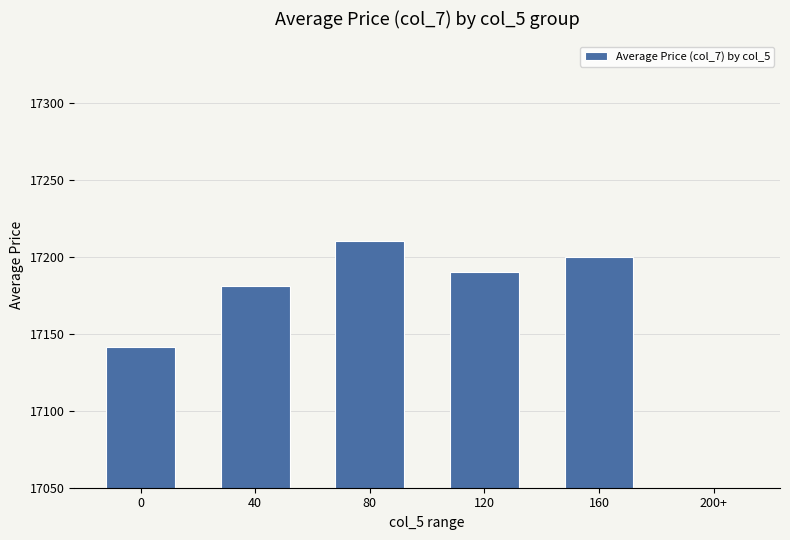

Reading right to left, what are all the values shown in this chart?

200+=0.0	160=17200.2	120=17190.0	80=17210.1	40=17181.1	0=17141.4